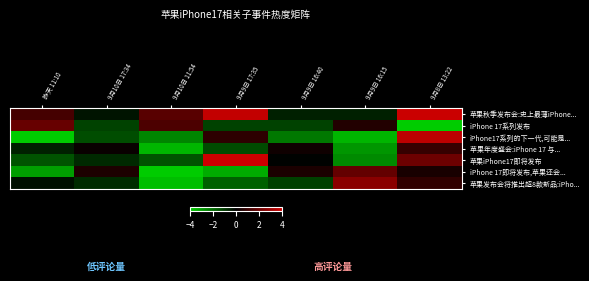

Reading right to left, extract all data points from this chart.

苹果秋季发布会:史上最薄iPhone...: 9月8日 13:22=3.9	9月9日 16:15=-0.6	9月9日 16:40=-0.6	9月9日 17:35=3.8	9月10日 11:54=1.6	9月10日 17:34=-0.3	昨天 11:10=1.2
iPhone 17系列发布: 9月8日 13:22=-4.8	9月9日 16:15=0.6	9月9日 16:40=-1.2	9月9日 17:35=-1.2	9月10日 11:54=1.4	9月10日 17:34=-1.2	昨天 11:10=1.9
iPhone17系列的下一代,可能是...: 9月8日 13:22=3.7	9月9日 16:15=-3.5	9月9日 16:40=-2.3	9月9日 17:35=0.8	9月10日 11:54=-2.5	9月10日 17:34=-1.4	昨天 11:10=-4.3
苹果年度盛会:iPhone 17 与...: 9月8日 13:22=0.9	9月9日 16:15=-2.9	9月9日 16:40=0.3	9月9日 17:35=-1.4	9月10日 11:54=-3.6	9月10日 17:34=0.2	昨天 11:10=-0.6
苹果iPhone17即将发布: 9月8日 13:22=2.1	9月9日 16:15=-2.6	9月9日 16:40=-0.0	9月9日 17:35=4.6	9月10日 11:54=-1.5	9月10日 17:34=-0.7	昨天 11:10=-1.5
iPhone 17即将发布,苹果还会...: 9月8日 13:22=0.4	9月9日 16:15=1.8	9月9日 16:40=0.5	9月9日 17:35=-3.3	9月10日 11:54=-4.9	9月10日 17:34=0.5	昨天 11:10=-3.1
苹果发布会将推出超8款新品:iPho...: 9月8日 13:22=0.9	9月9日 16:15=2.6	9月9日 16:40=-1.2	9月9日 17:35=-1.8	9月10日 11:54=-3.7	9月10日 17:34=-0.8	昨天 11:10=-0.3